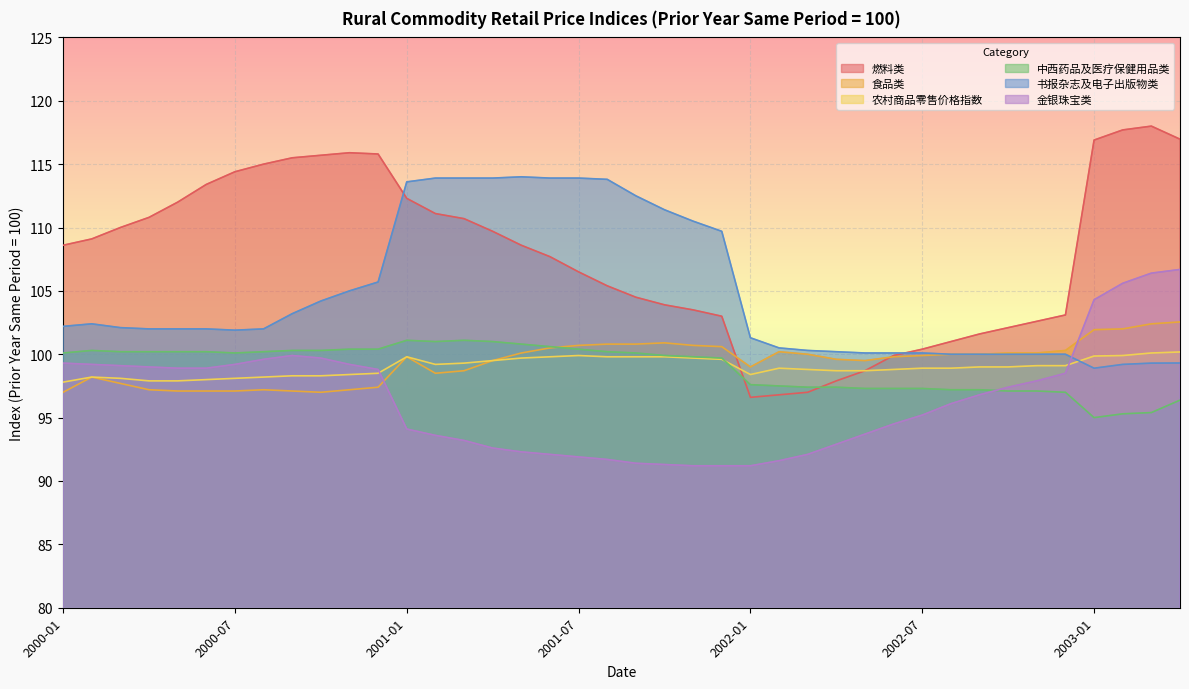

How many series are shown in this chart?

6